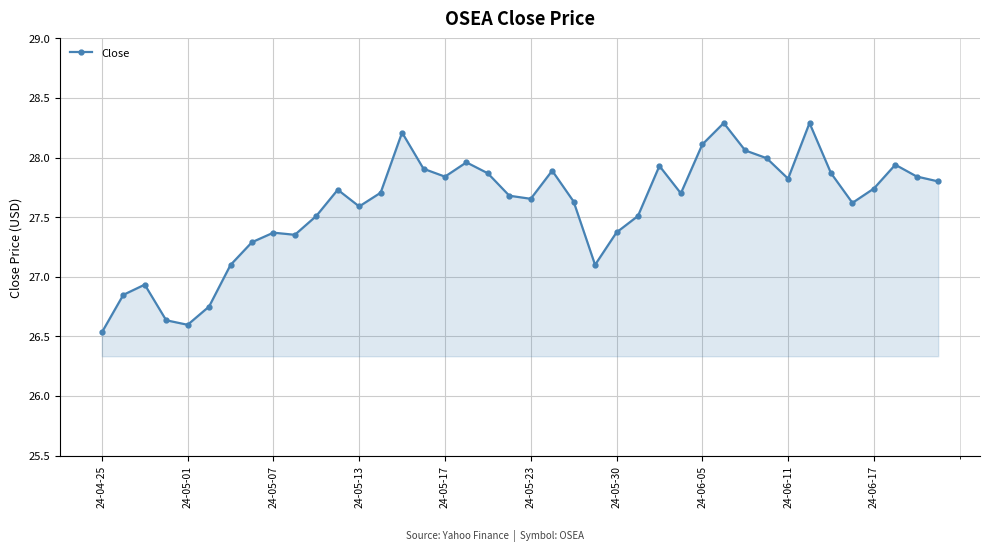

True or false: there are more than 2 points higher than both neighbors.

True